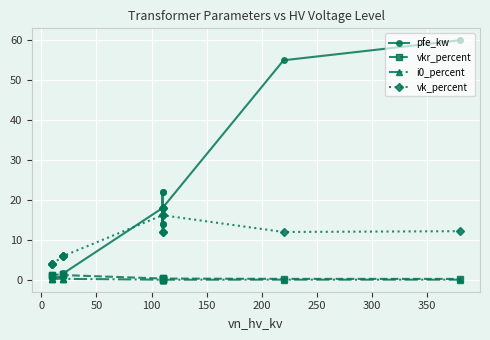

How many intersections are there between pfe_kw and vk_percent?

1